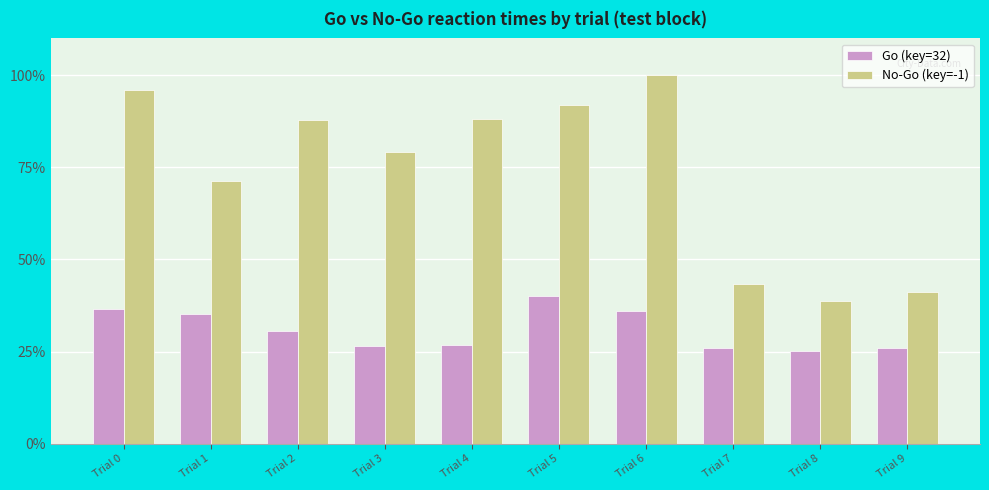

What is the sum of the No-Go (key=-1) values at Trial 0 and Trial 9?

137.3